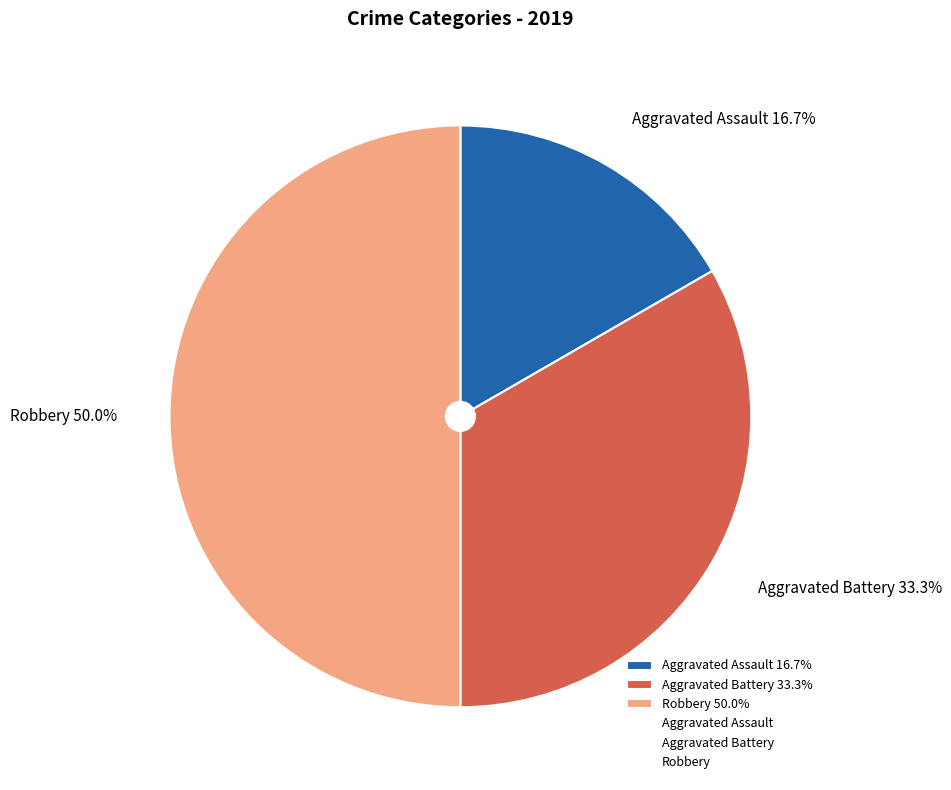

Rank the categories by value from highest to lowest.

Robbery, Aggravated Battery, Aggravated Assault